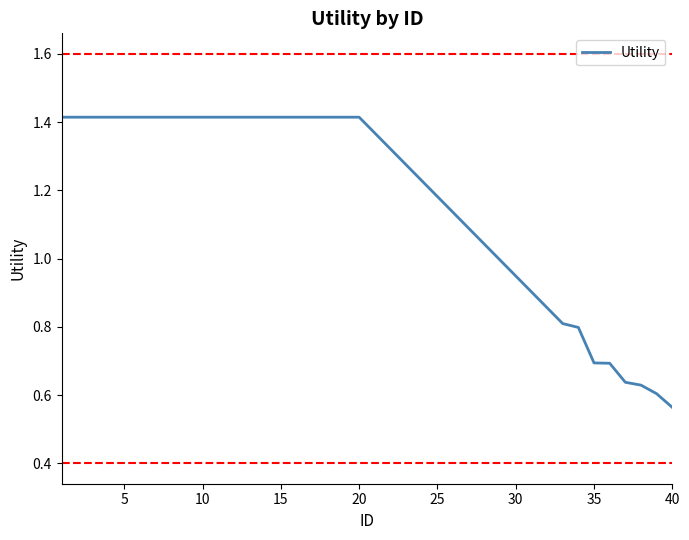

What is the difference between the maximum and minimum values?

0.9